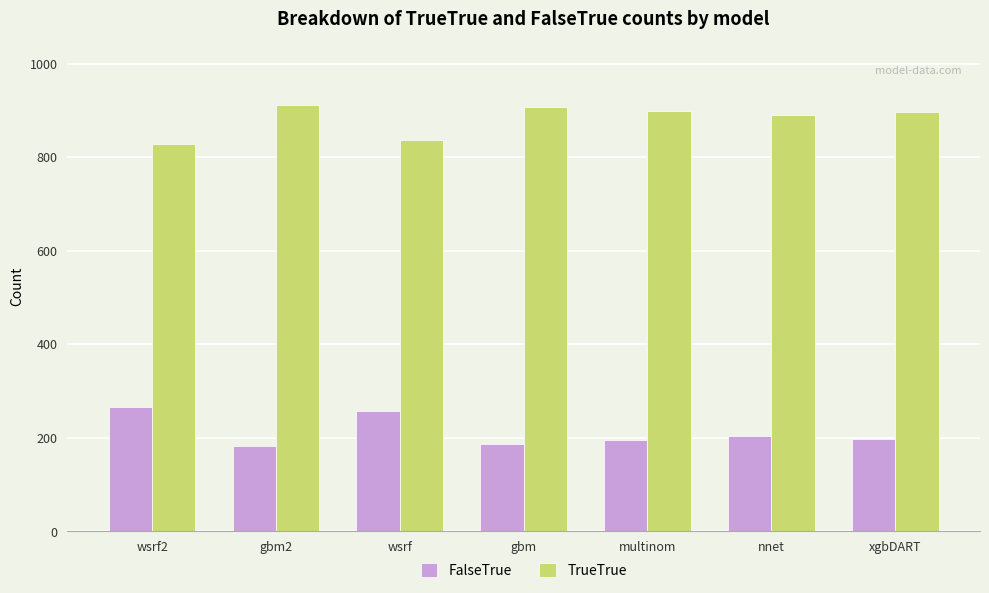

The value of TrueTrue at wsrf is 1171. True or false?

False